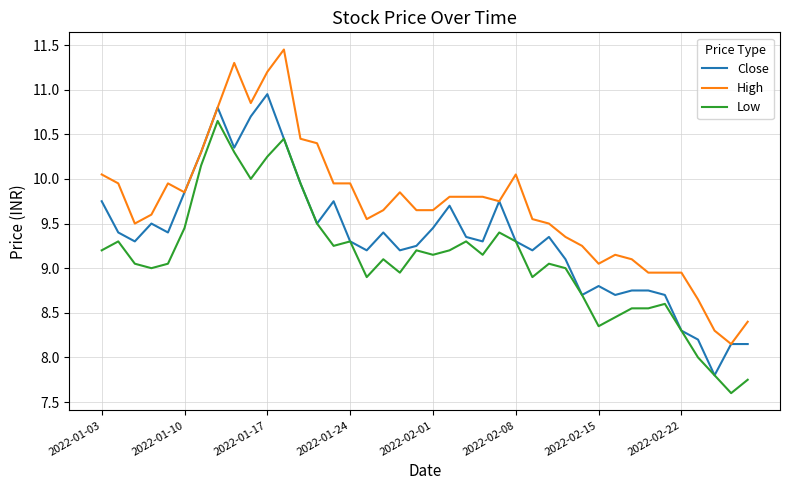

What is the difference between the maximum and minimum values in the High series?

3.3